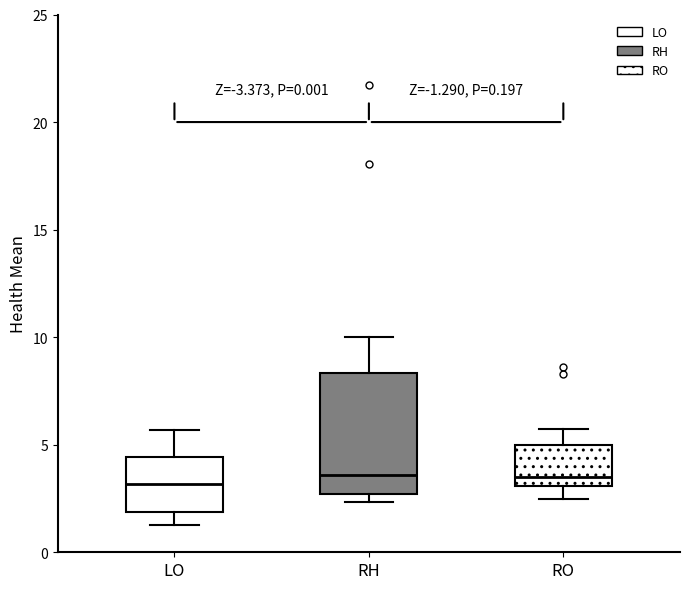

Where is the lower edge of the box for RH on the y-axis? The values are not printed on the chart, so give them approximately, as read against the axis.

2.5